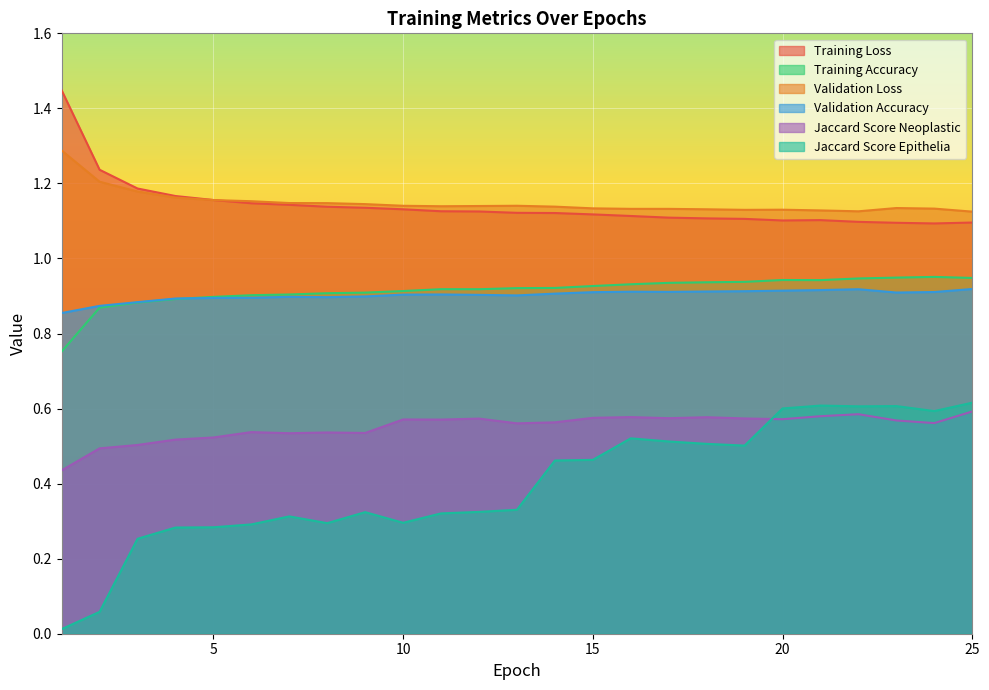

What is the total value across all series at 14?

5.1